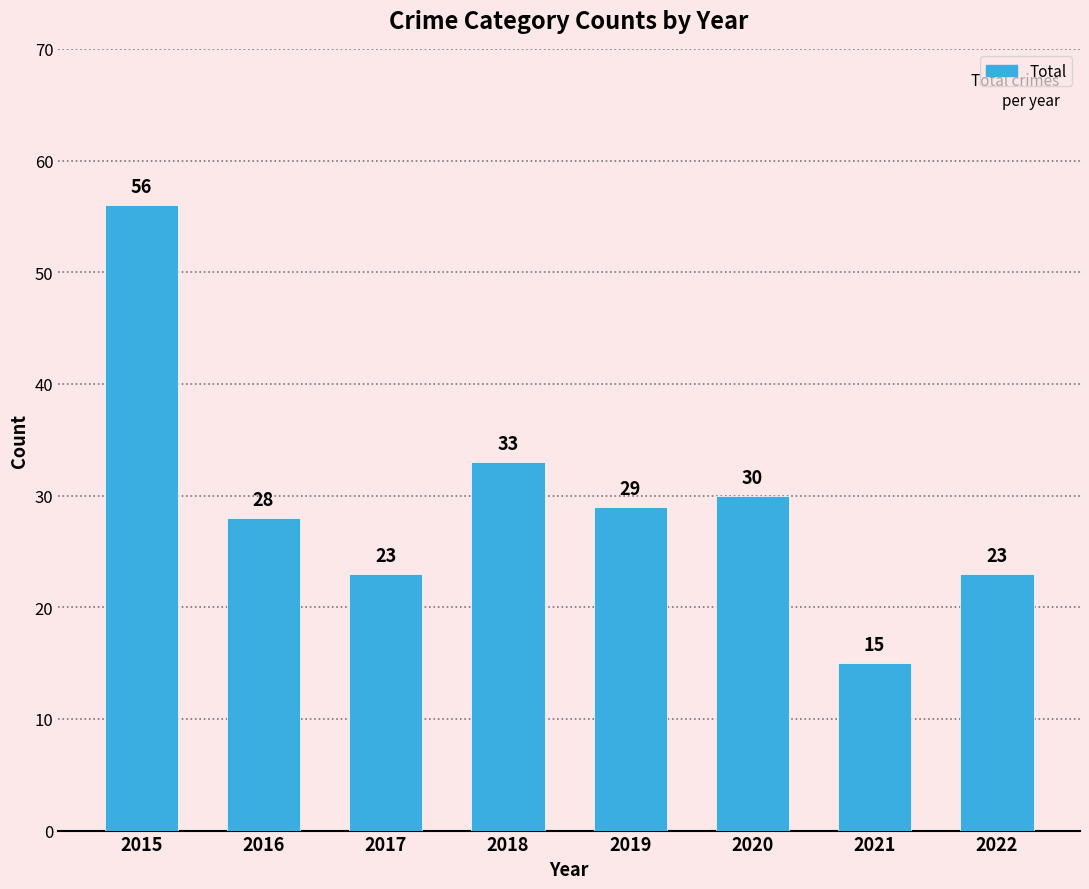

At which label does the data first exceed 29?

2015